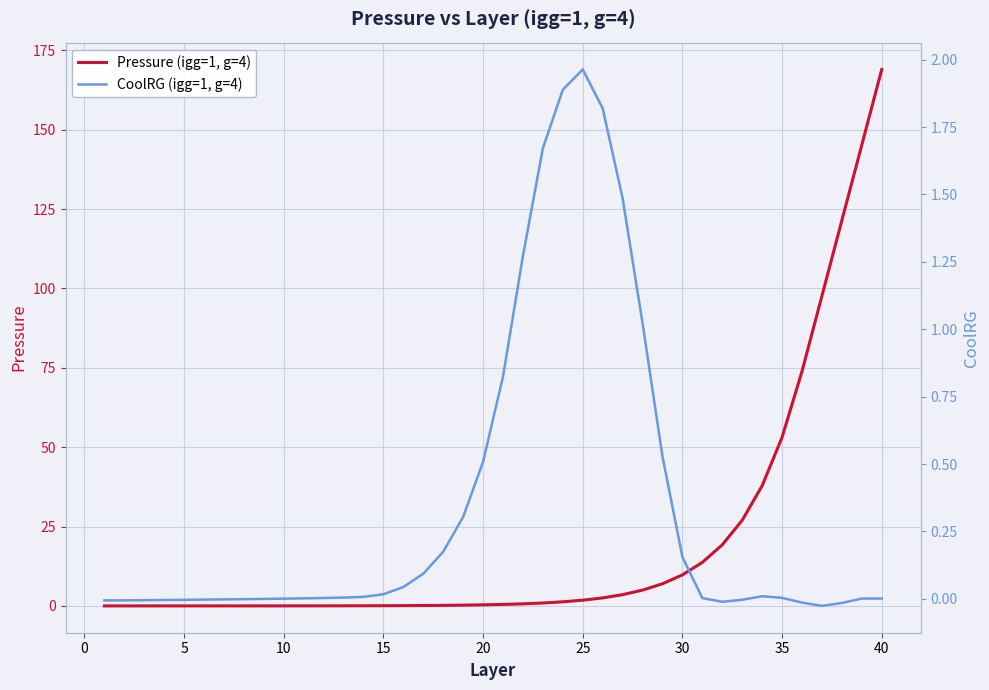

Rank the series by their average value, from lowest to highest.

CoolRG (igg=1, g=4), Pressure (igg=1, g=4)